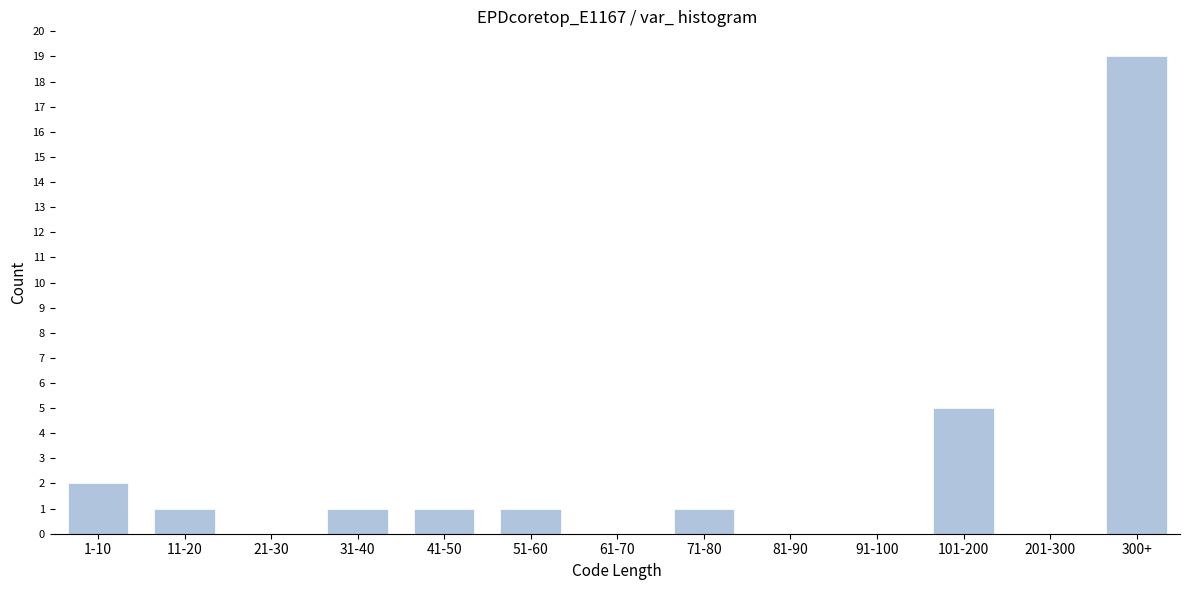

Reading left to right, extract all data points from this chart.

1-10=2	11-20=1	21-30=0	31-40=1	41-50=1	51-60=1	61-70=0	71-80=1	81-90=0	91-100=0	101-200=5	201-300=0	300+=19